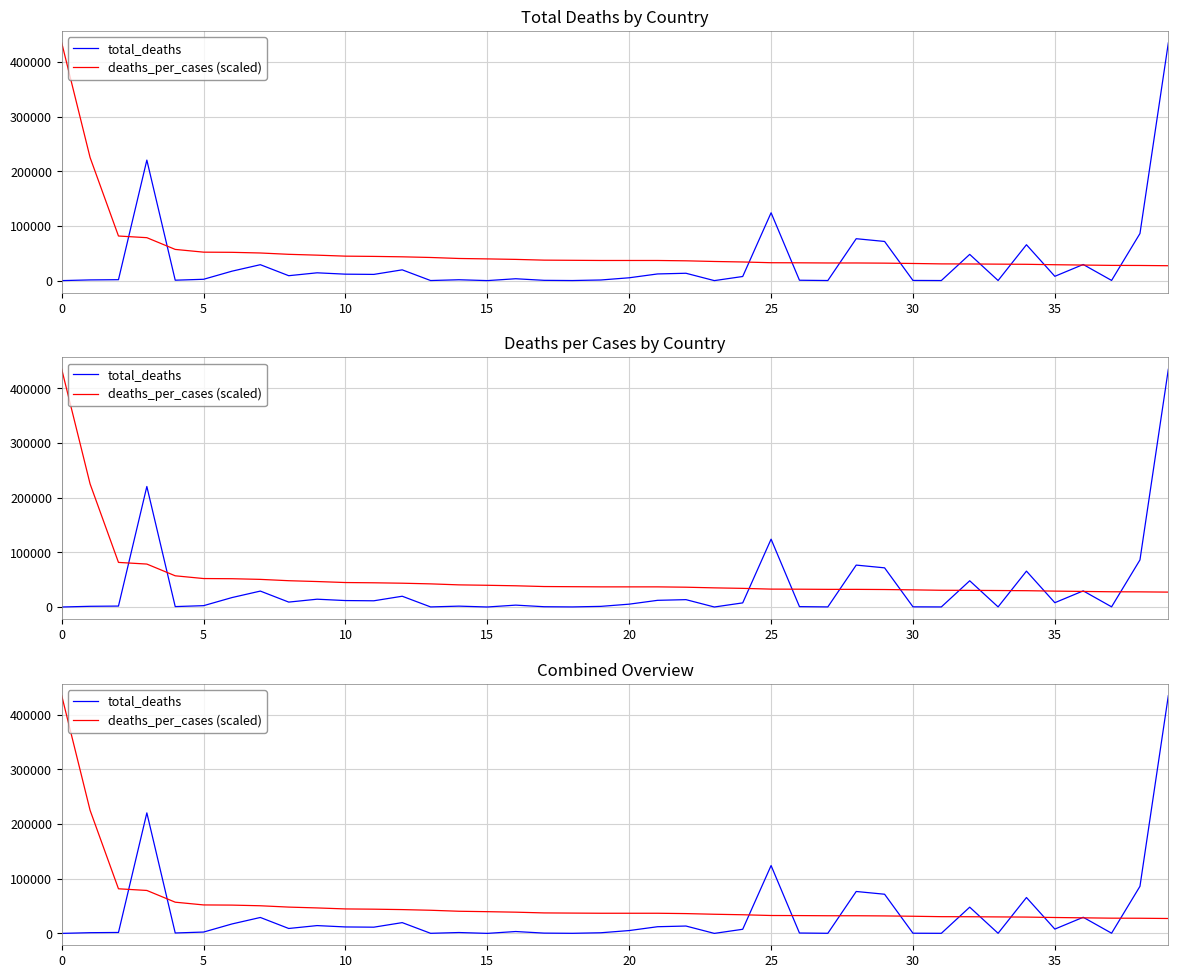

True or false: deaths_per_cases (scaled) has a value of 32257.5 at 27.

True